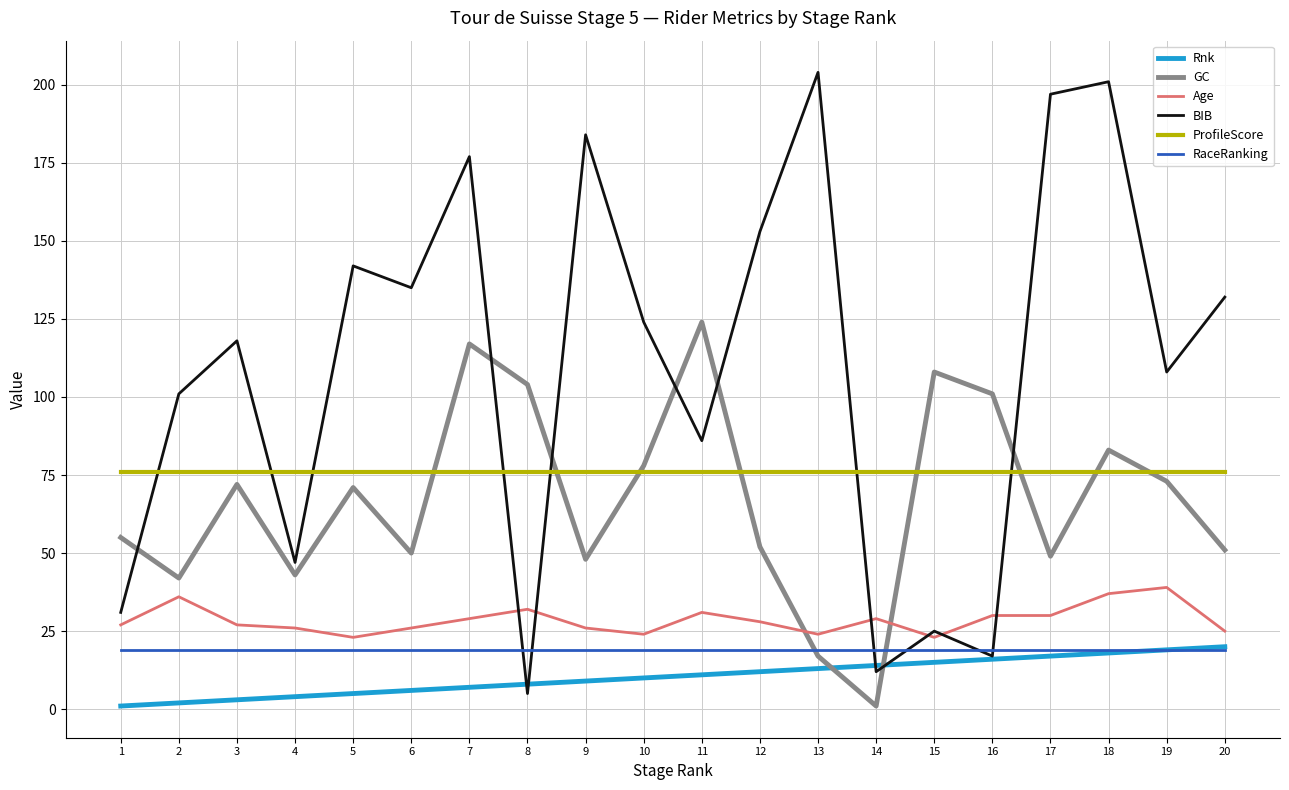

What is the difference between the highest and lowest values at 11?

113